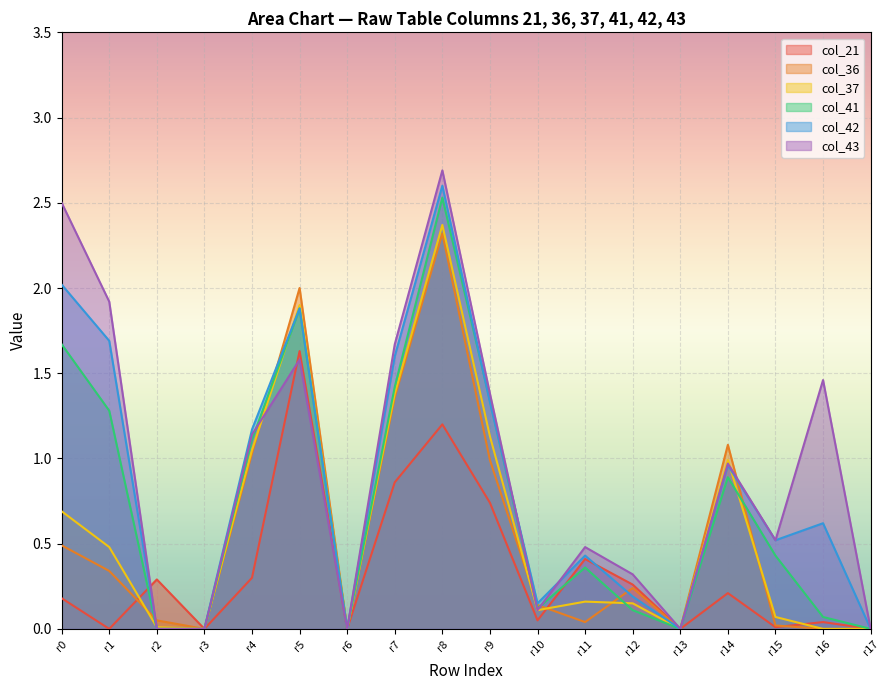

At r0, list the series in order from largest to smallest.

col_43, col_42, col_41, col_37, col_36, col_21